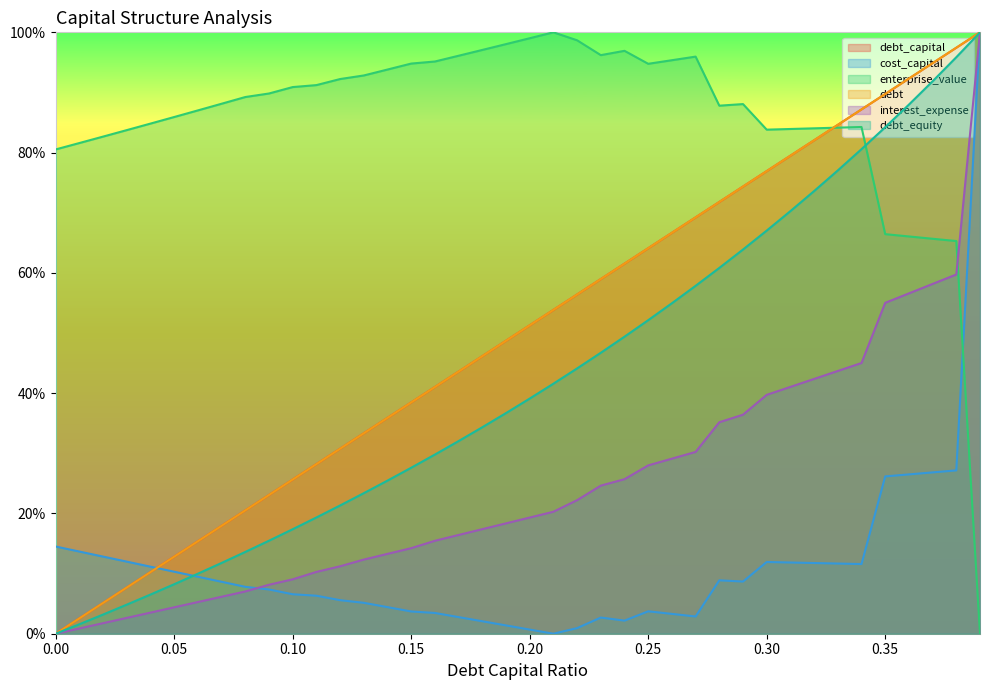

Reading left to right, transcribe all the data shown in this chart.

debt_capital: 0.0=0.0	0.01=0.0	0.02=0.1	0.03=0.1	0.04=0.1	0.05=0.1	0.06=0.2	0.07=0.2	0.08=0.2	0.09=0.2	0.1=0.3	0.11=0.3	0.12=0.3	0.13=0.3	0.14=0.4	0.15=0.4	0.16=0.4	0.17=0.4	0.18=0.5	0.19=0.5	0.2=0.5	0.21=0.5	0.22=0.6	0.23=0.6	0.24=0.6	0.25=0.6	0.26=0.7	0.27=0.7	0.28=0.7	0.29=0.7	0.3=0.8	0.31=0.8	0.32=0.8	0.33=0.8	0.34=0.9	0.35=0.9	0.36=0.9	0.37=0.9	0.38=1.0	0.39=1.0
cost_capital: 0.0=0.1	0.01=0.1	0.02=0.1	0.03=0.1	0.04=0.1	0.05=0.1	0.06=0.1	0.07=0.1	0.08=0.1	0.09=0.1	0.1=0.1	0.11=0.1	0.12=0.1	0.13=0.1	0.14=0.0	0.15=0.0	0.16=0.0	0.17=0.0	0.18=0.0	0.19=0.0	0.2=0.0	0.21=0.0	0.22=0.0	0.23=0.0	0.24=0.0	0.25=0.0	0.26=0.0	0.27=0.0	0.28=0.1	0.29=0.1	0.3=0.1	0.31=0.1	0.32=0.1	0.33=0.1	0.34=0.1	0.35=0.3	0.36=0.3	0.37=0.3	0.38=0.3	0.39=1.0
enterprise_value: 0.0=0.8	0.01=0.8	0.02=0.8	0.03=0.8	0.04=0.8	0.05=0.9	0.06=0.9	0.07=0.9	0.08=0.9	0.09=0.9	0.1=0.9	0.11=0.9	0.12=0.9	0.13=0.9	0.14=0.9	0.15=0.9	0.16=1.0	0.17=1.0	0.18=1.0	0.19=1.0	0.2=1.0	0.21=1.0	0.22=1.0	0.23=1.0	0.24=1.0	0.25=0.9	0.26=1.0	0.27=1.0	0.28=0.9	0.29=0.9	0.3=0.8	0.31=0.8	0.32=0.8	0.33=0.8	0.34=0.8	0.35=0.7	0.36=0.7	0.37=0.7	0.38=0.7	0.39=0.0
debt: 0.0=0.0	0.01=0.0	0.02=0.1	0.03=0.1	0.04=0.1	0.05=0.1	0.06=0.2	0.07=0.2	0.08=0.2	0.09=0.2	0.1=0.3	0.11=0.3	0.12=0.3	0.13=0.3	0.14=0.4	0.15=0.4	0.16=0.4	0.17=0.4	0.18=0.5	0.19=0.5	0.2=0.5	0.21=0.5	0.22=0.6	0.23=0.6	0.24=0.6	0.25=0.6	0.26=0.7	0.27=0.7	0.28=0.7	0.29=0.7	0.3=0.8	0.31=0.8	0.32=0.8	0.33=0.8	0.34=0.9	0.35=0.9	0.36=0.9	0.37=0.9	0.38=1.0	0.39=1.0
interest_expense: 0.0=0.0	0.01=0.0	0.02=0.0	0.03=0.0	0.04=0.0	0.05=0.0	0.06=0.1	0.07=0.1	0.08=0.1	0.09=0.1	0.1=0.1	0.11=0.1	0.12=0.1	0.13=0.1	0.14=0.1	0.15=0.1	0.16=0.2	0.17=0.2	0.18=0.2	0.19=0.2	0.2=0.2	0.21=0.2	0.22=0.2	0.23=0.2	0.24=0.3	0.25=0.3	0.26=0.3	0.27=0.3	0.28=0.4	0.29=0.4	0.3=0.4	0.31=0.4	0.32=0.4	0.33=0.4	0.34=0.5	0.35=0.6	0.36=0.6	0.37=0.6	0.38=0.6	0.39=1.0
debt_equity: 0.0=0.0	0.01=0.0	0.02=0.0	0.03=0.0	0.04=0.1	0.05=0.1	0.06=0.1	0.07=0.1	0.08=0.1	0.09=0.2	0.1=0.2	0.11=0.2	0.12=0.2	0.13=0.2	0.14=0.3	0.15=0.3	0.16=0.3	0.17=0.3	0.18=0.3	0.19=0.4	0.2=0.4	0.21=0.4	0.22=0.4	0.23=0.5	0.24=0.5	0.25=0.5	0.26=0.5	0.27=0.6	0.28=0.6	0.29=0.6	0.3=0.7	0.31=0.7	0.32=0.7	0.33=0.8	0.34=0.8	0.35=0.8	0.36=0.9	0.37=0.9	0.38=1.0	0.39=1.0